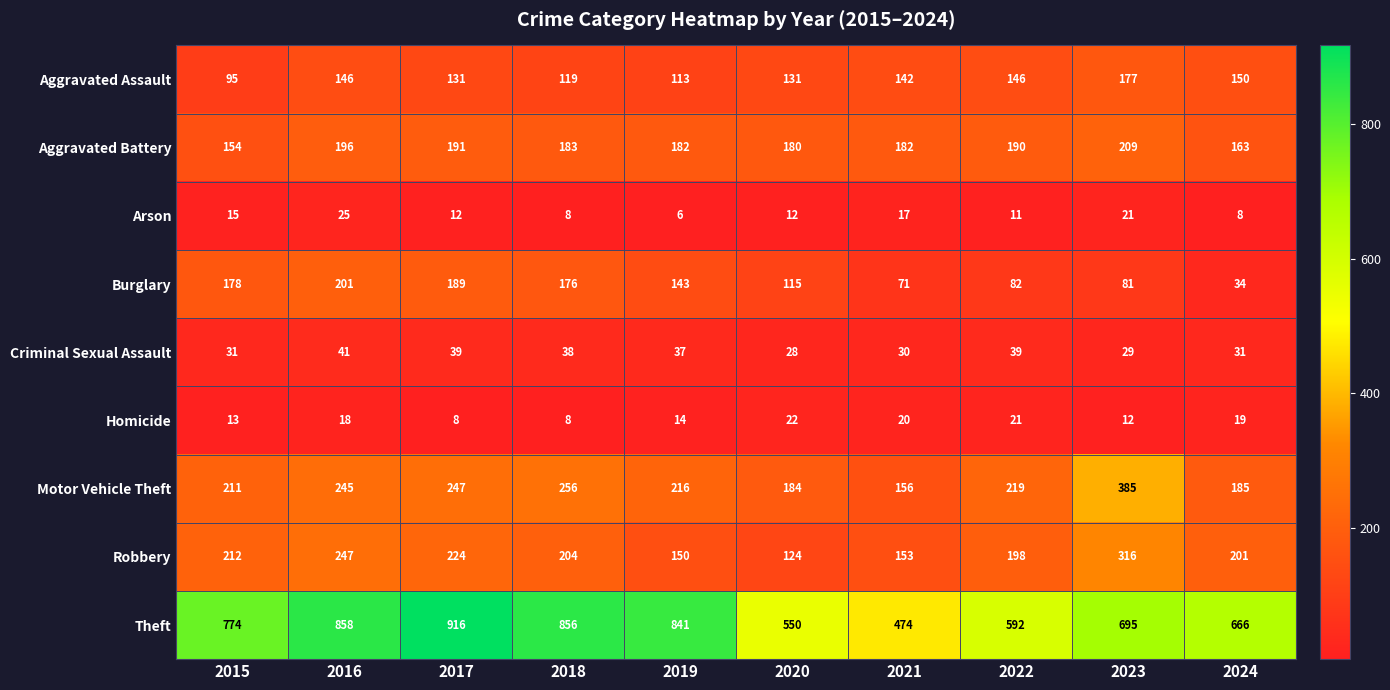

The Robbery series shows 153 at 2021. True or false?

True